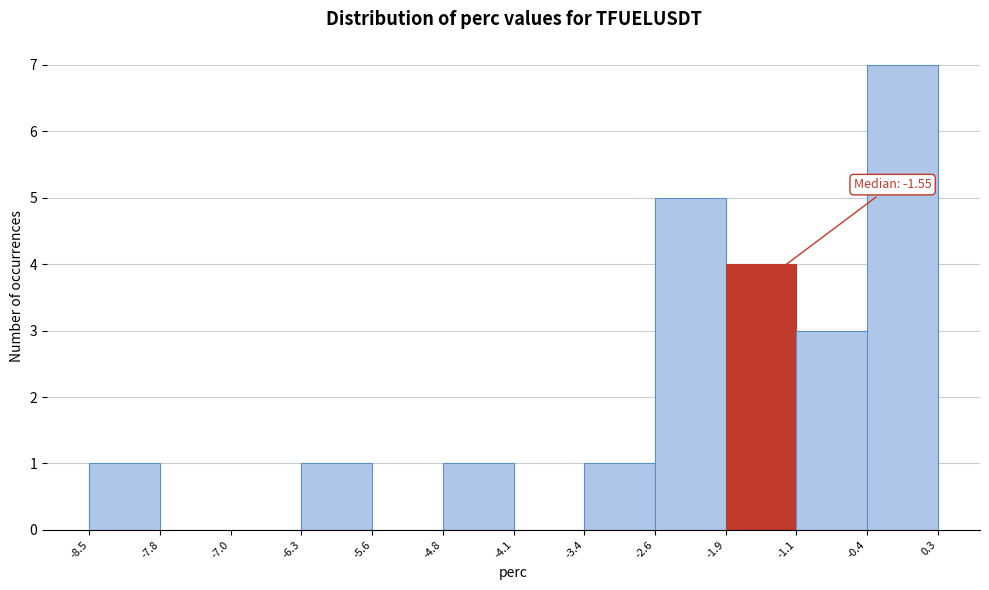

Which range on the x-axis has the tallest bar?

-0.4 to 0.3